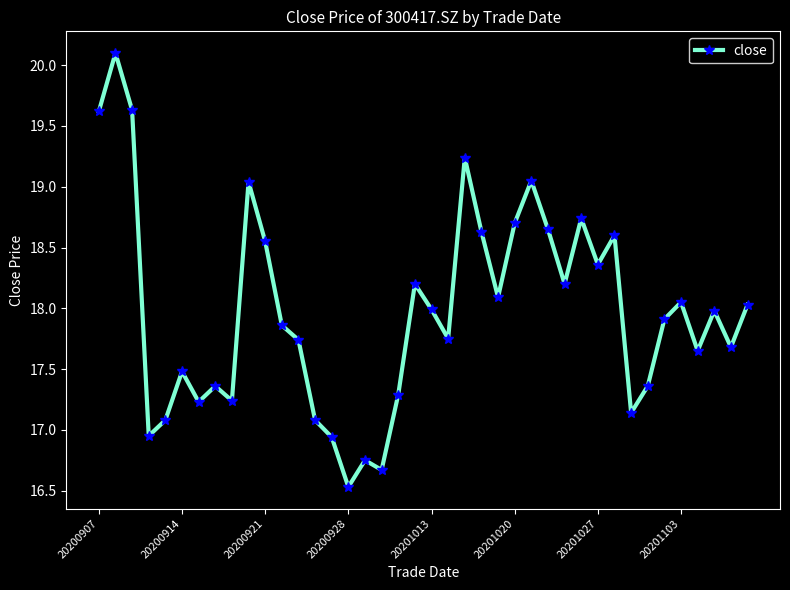

How many distinct data groups are displayed?

1